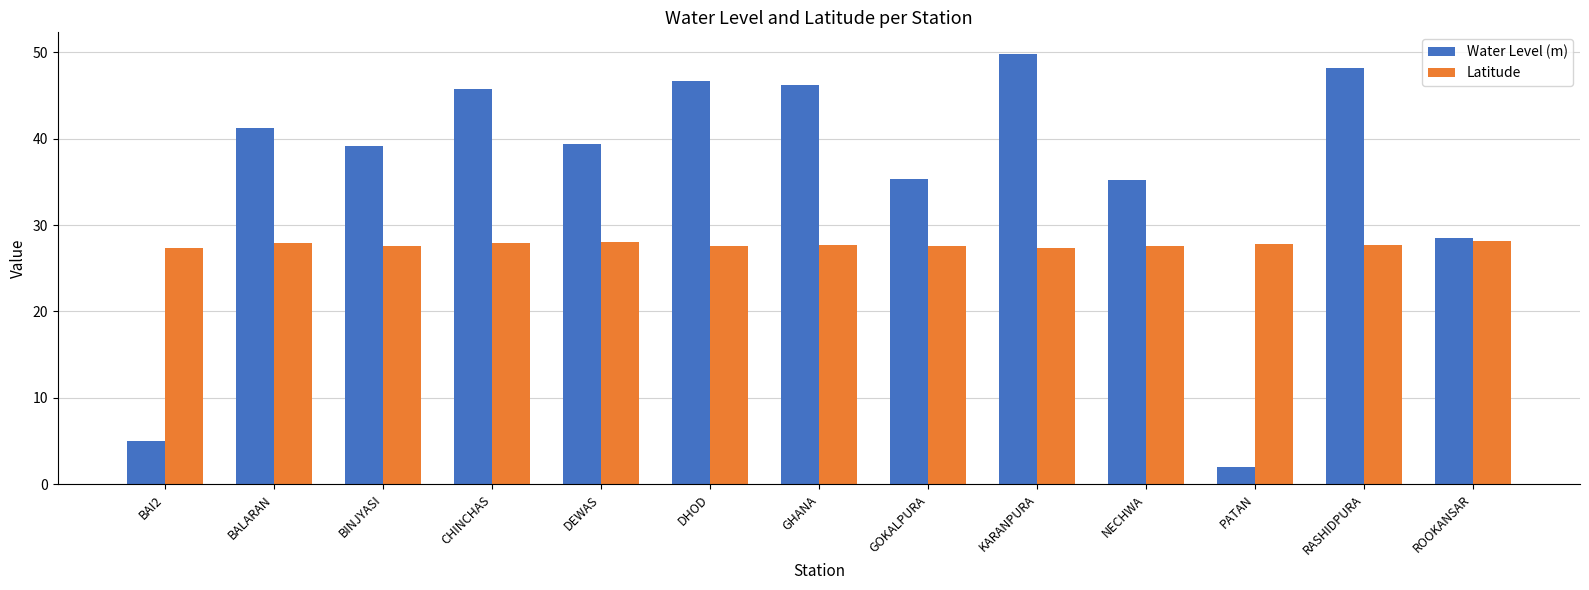

List the series in order of their peak value, highest first.

Water Level (m), Latitude